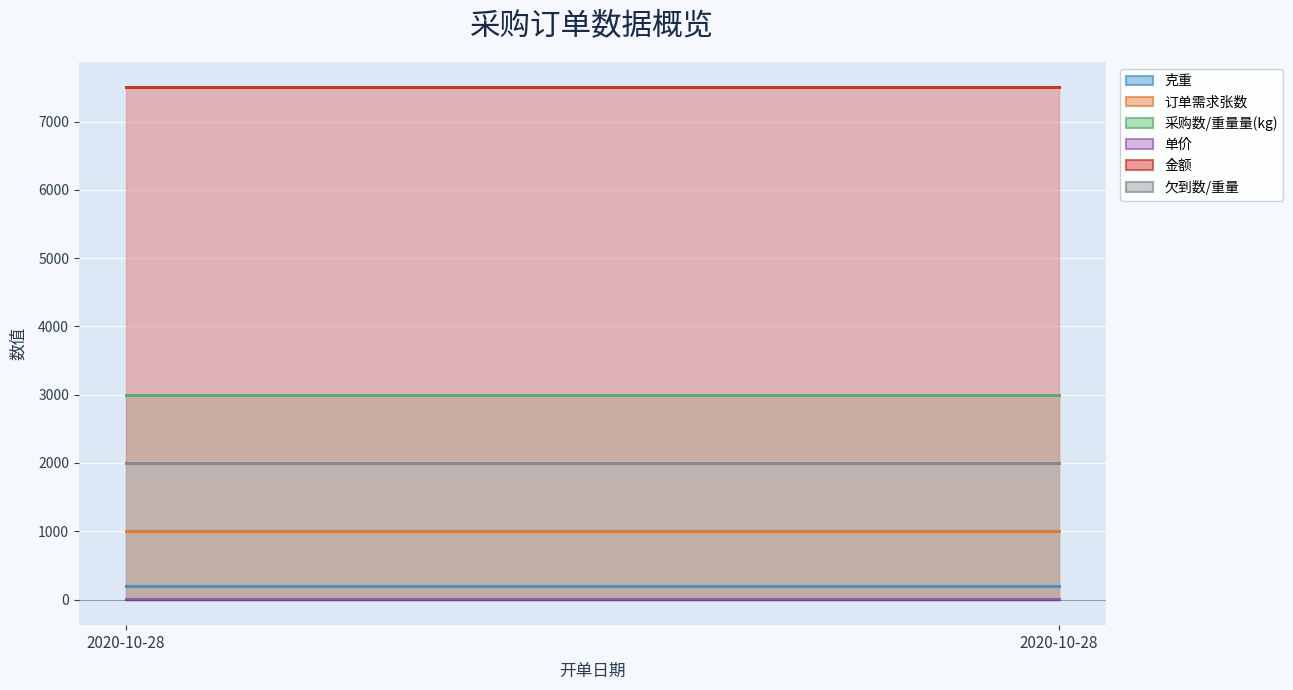

At which label does 欠到数/重量 reach its minimum?

2020-10-28